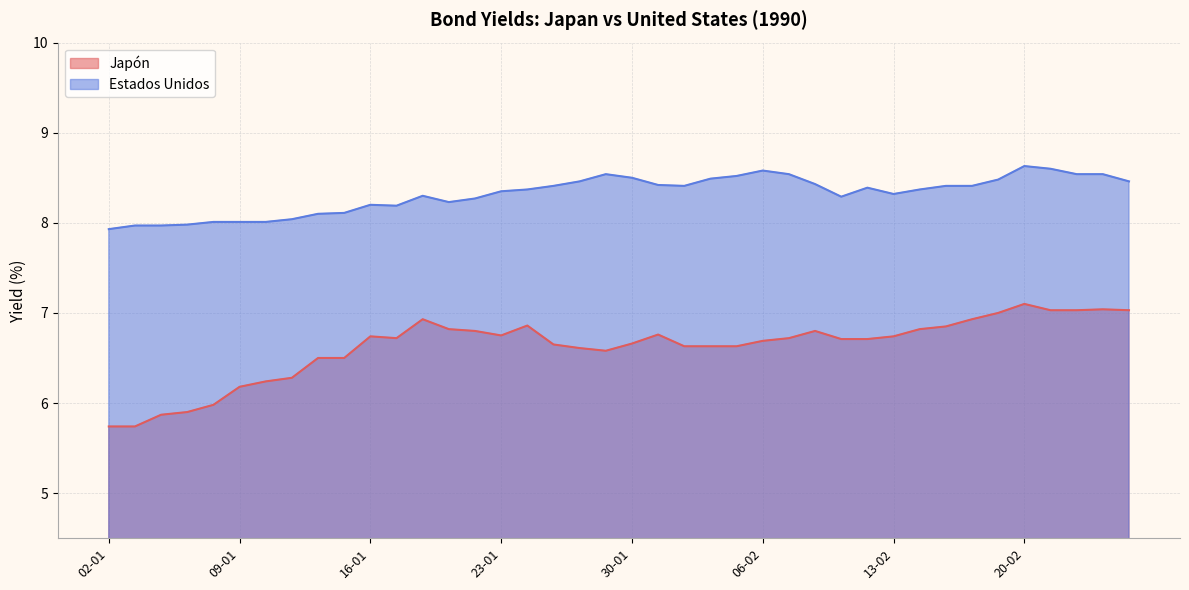

The value of Estados Unidos at 08-01 is 8.0. True or false?

True